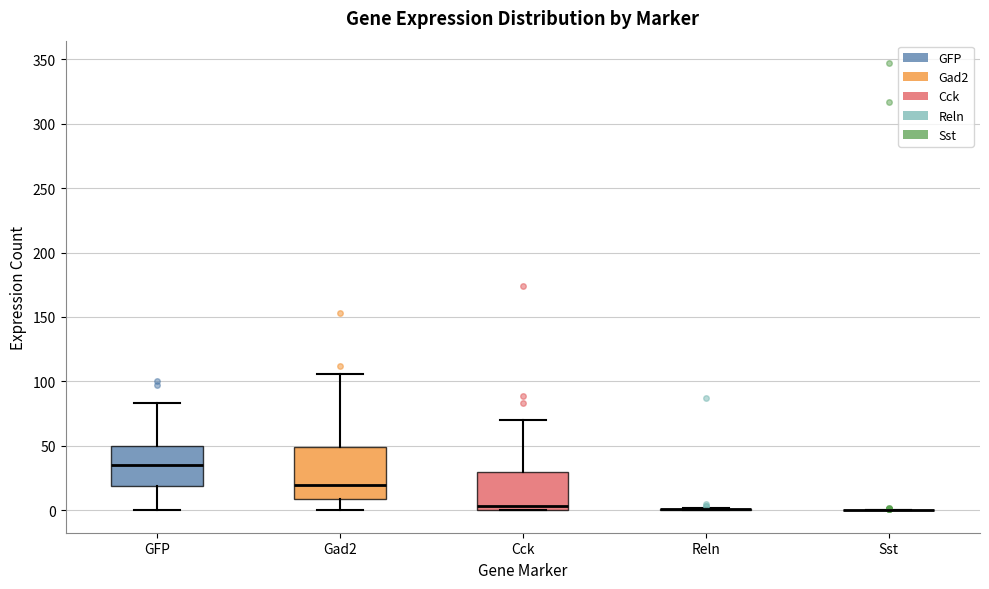

Which box is the tallest, from its lower edge to its upper edge?

Gad2